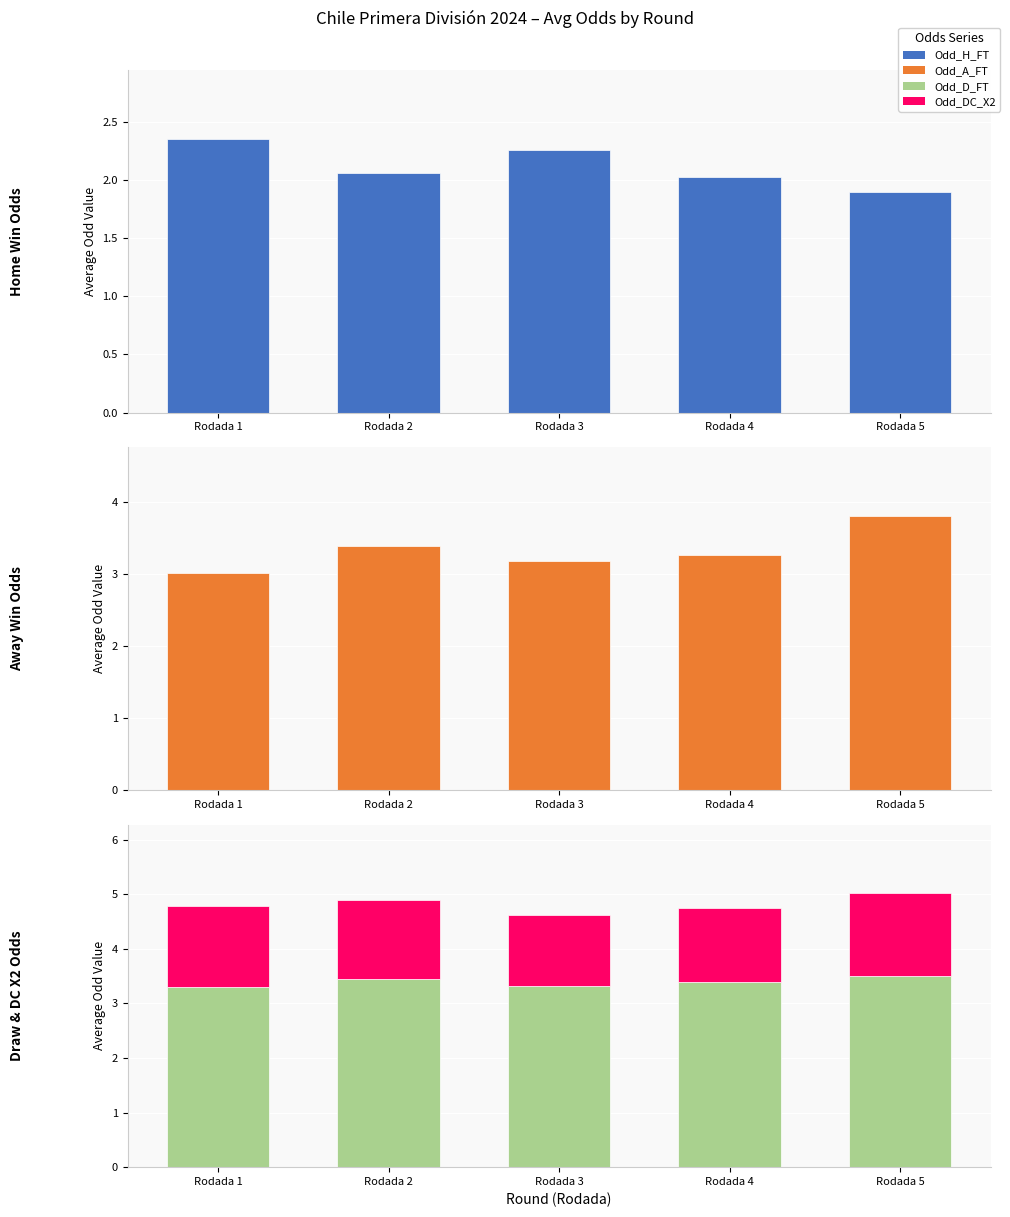

What is the spread (max minus min) of values at Rodada 2?

2.0